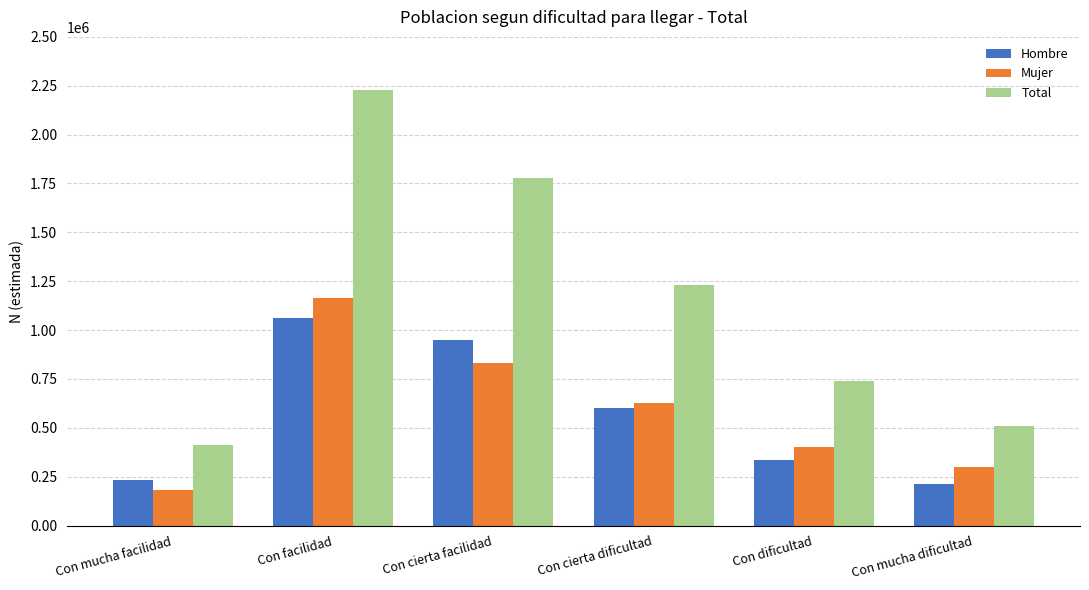

What value does the Hombre series have at Con facilidad, to the nearest 100?

1061000